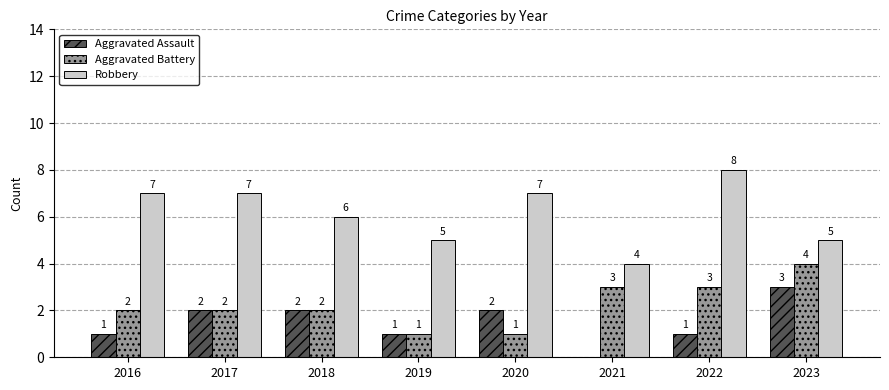

Which series changed the most between 2016 and 2017?

Aggravated Assault